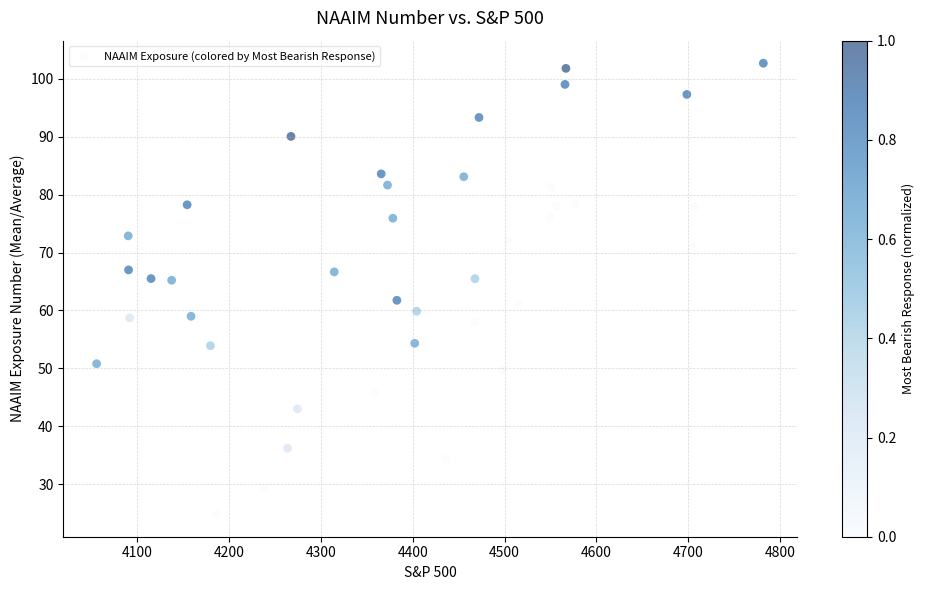

What is the range of Y values (max minus min)?

77.9